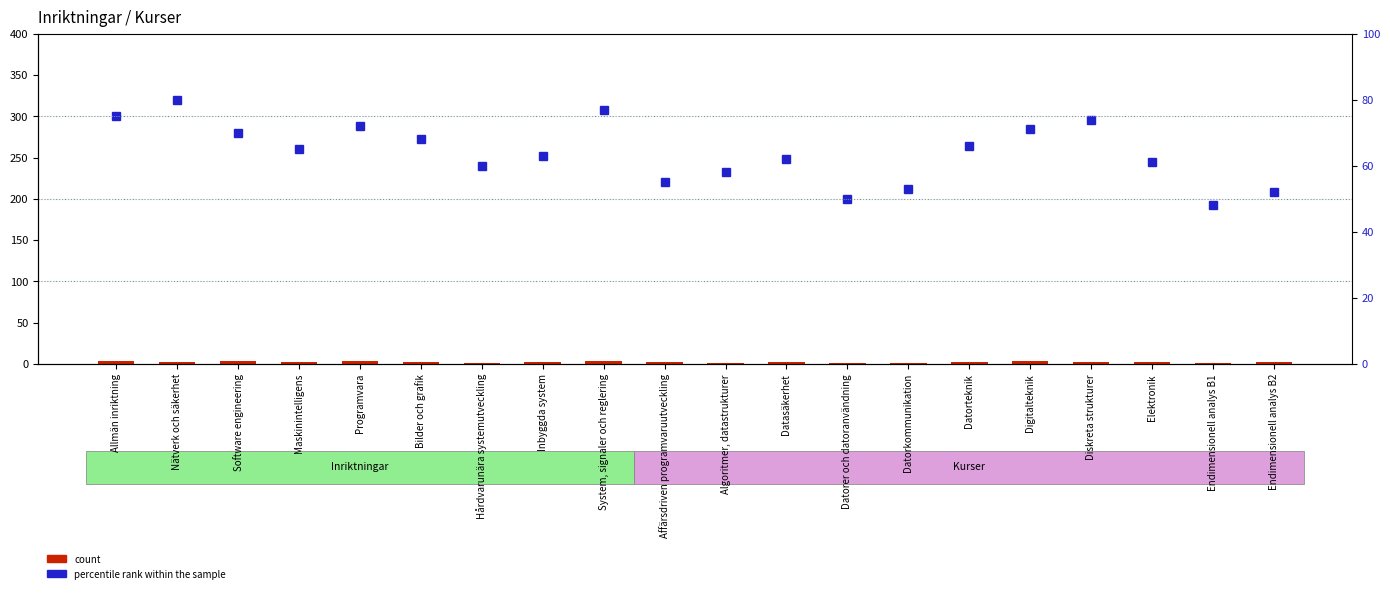

The value of count at Software engineering is 2. True or false?

False